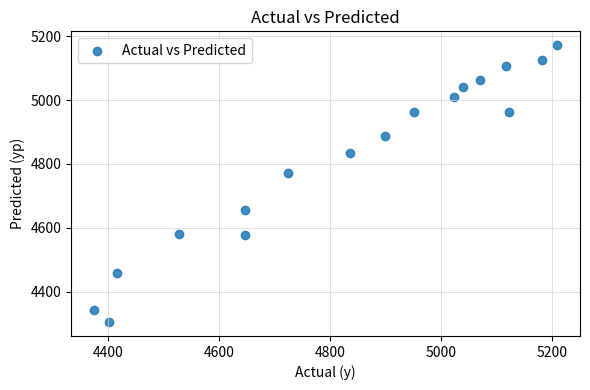

What Y value in the scatter plot is closest to 4738?

4770.6